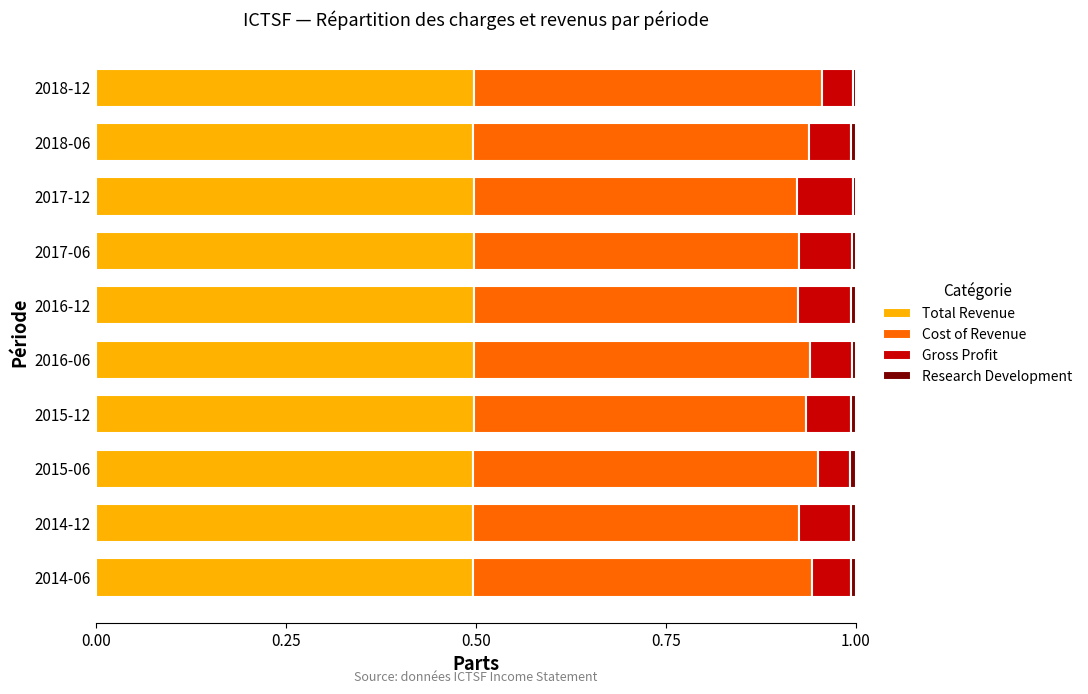

Is it true that Total Revenue equals 0.5 at 2014-06?

True